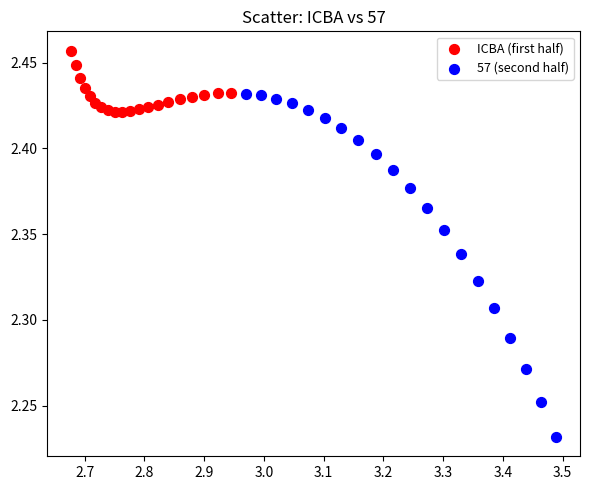

Which series contains the lowest Y value?

57 (second half)